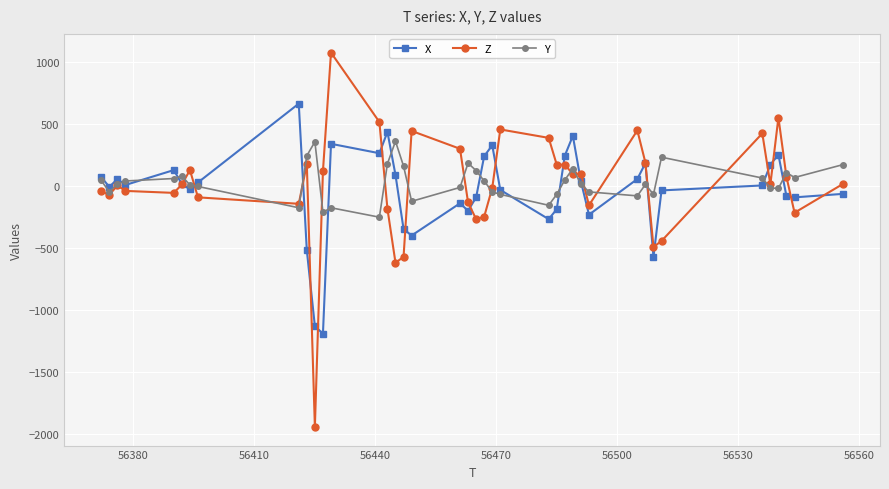

What are all the series names shown in the legend?

X, Z, Y